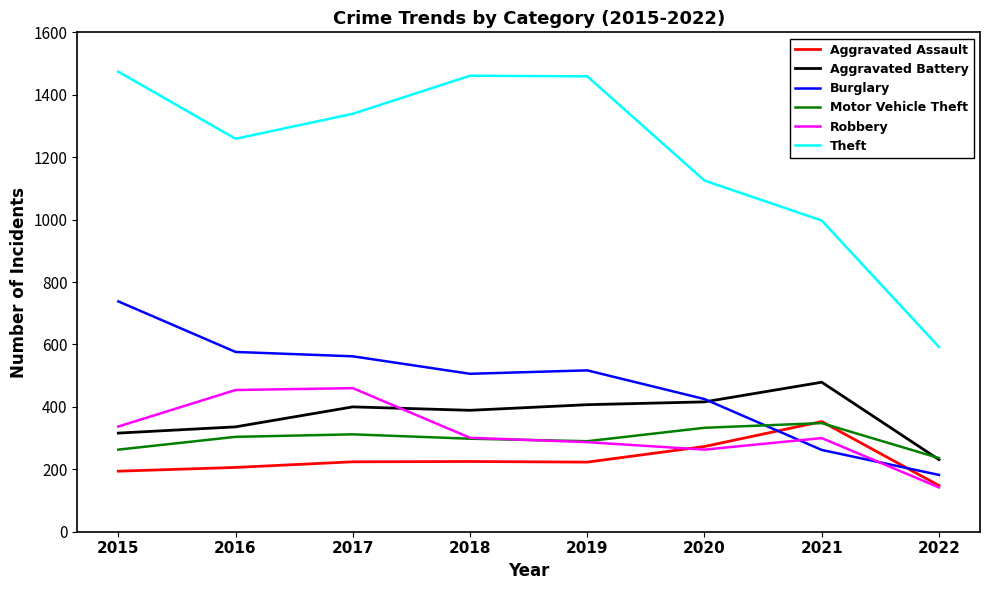

What is the greatest value displayed?

1474